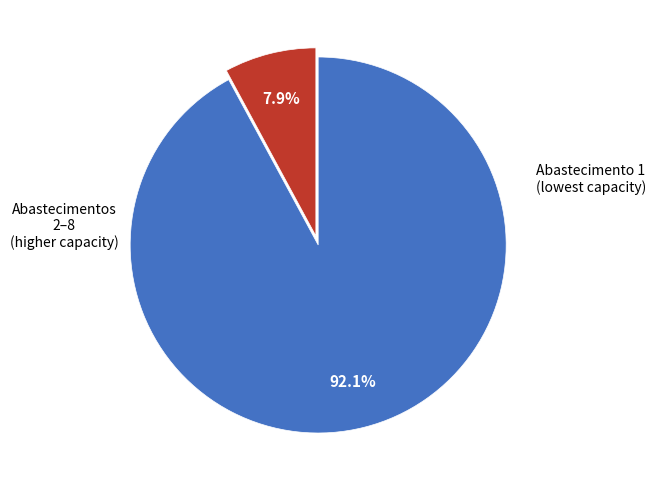

Does any single category account for the majority?

Yes